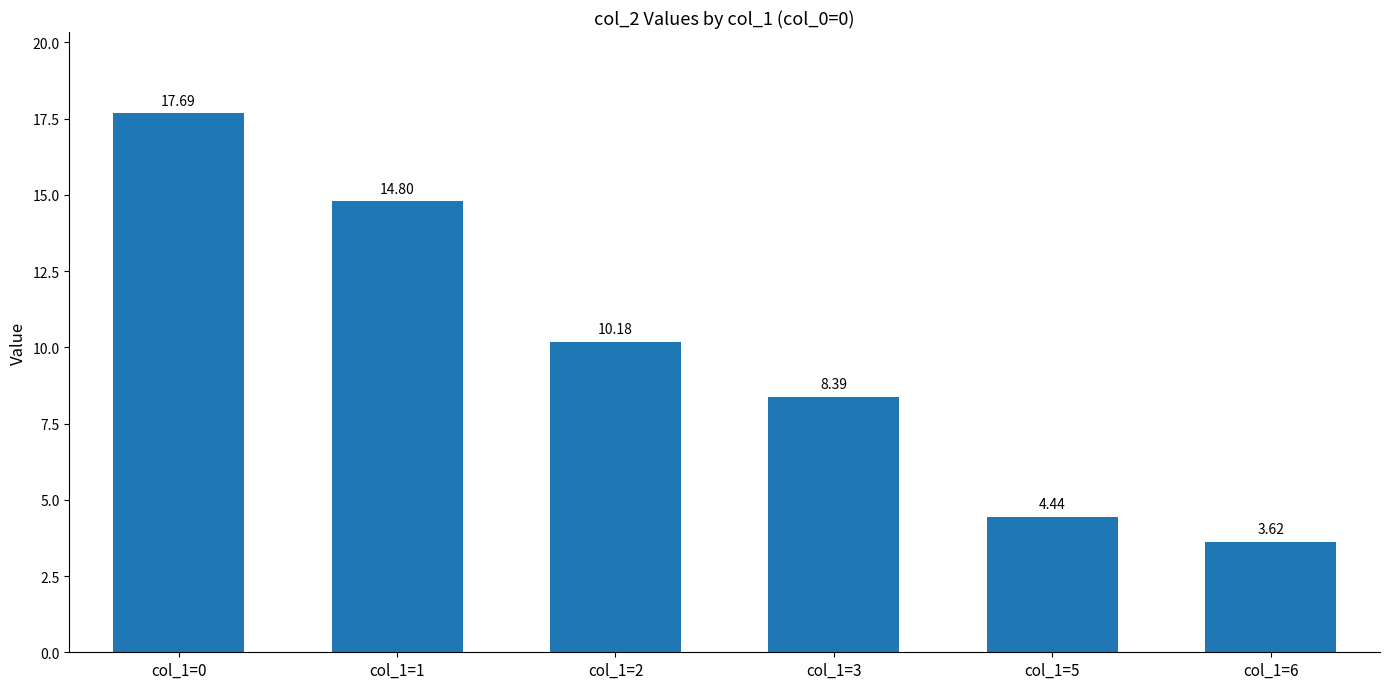

Approximately how many times larger is the value at col_1=1 compared to col_1=6?

4.1